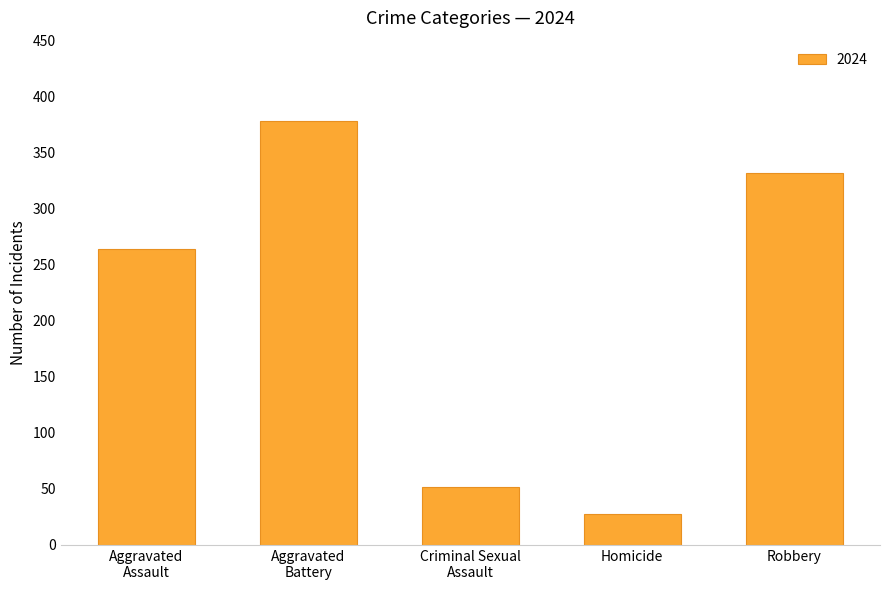

Count the number of data series in this chart.

1